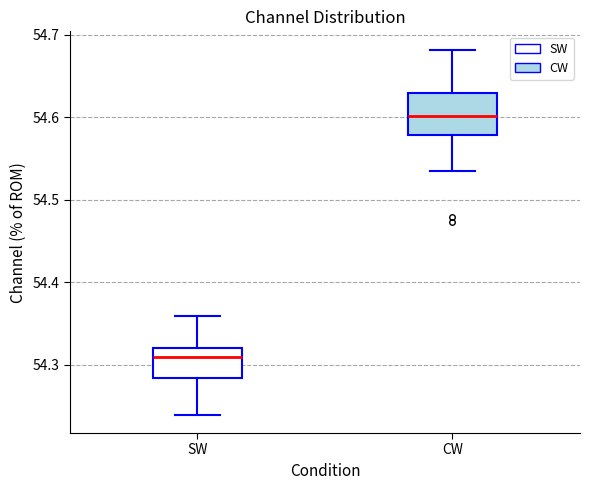

Where is the upper edge of the box for CW on the y-axis? The values are not printed on the chart, so give them approximately, as read against the axis.

54.63